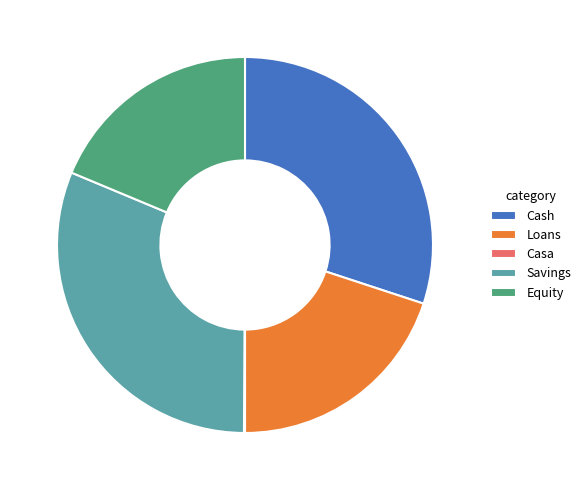

What is the largest slice in the pie chart?

Savings